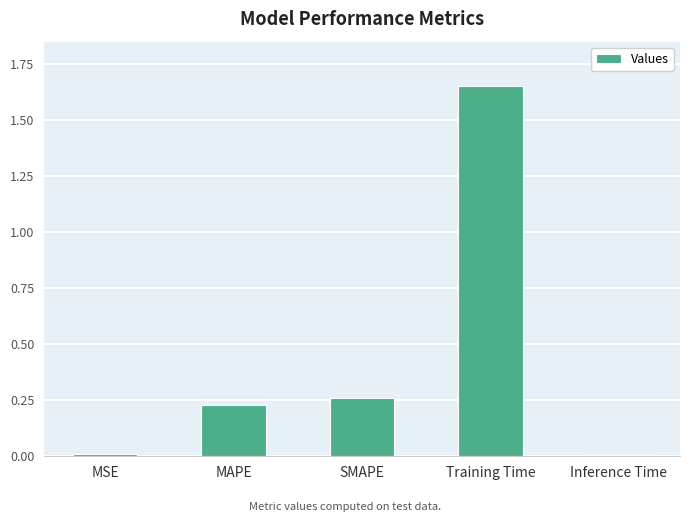

What is the sum of all values?

2.2